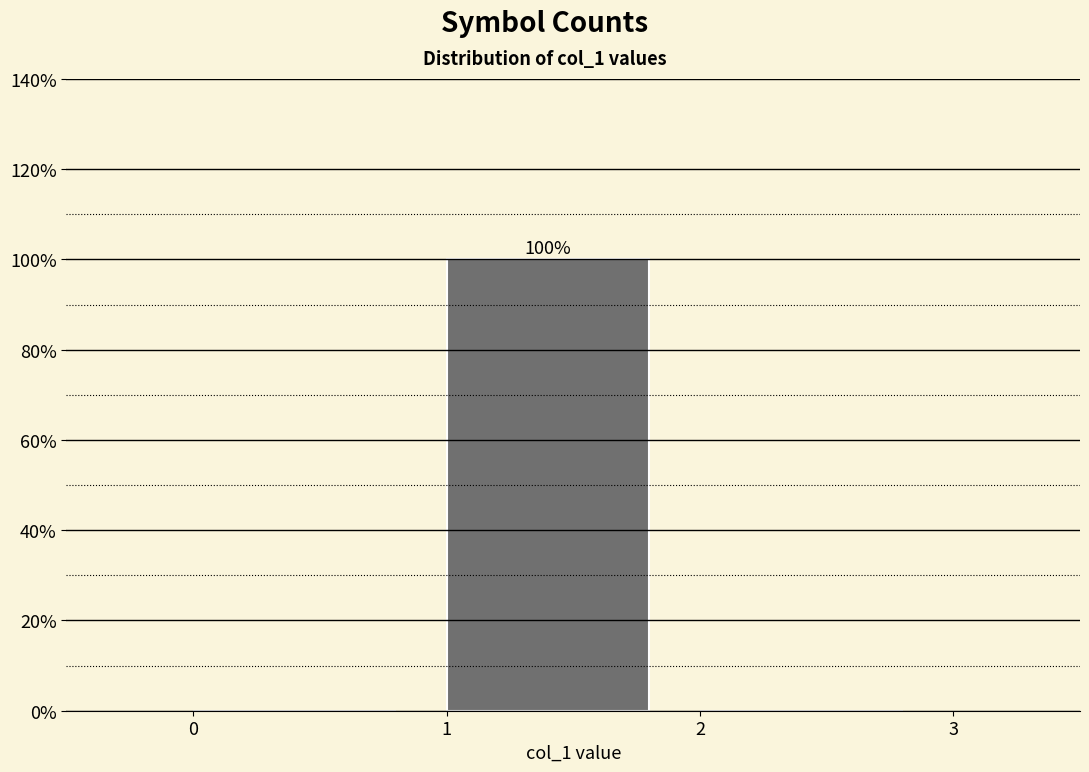

Over which range of the x-axis is the bar tallest?

1 to 2